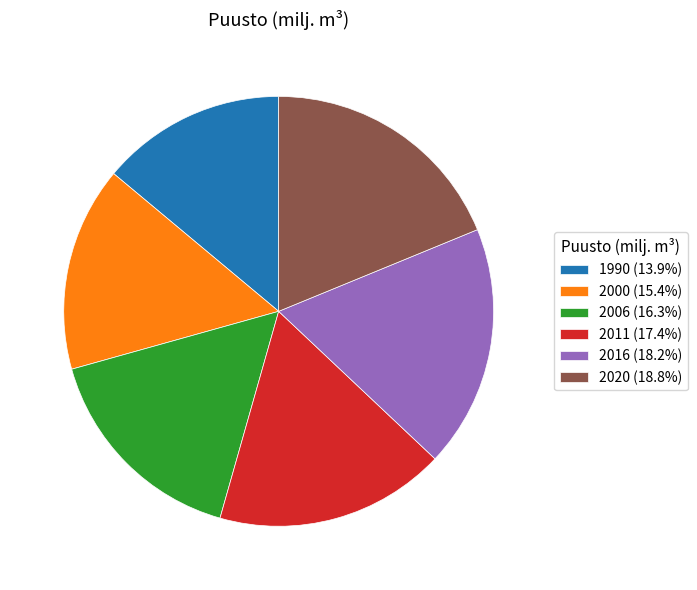

Combined, do 2006 and 2016 account for over 50%?

No